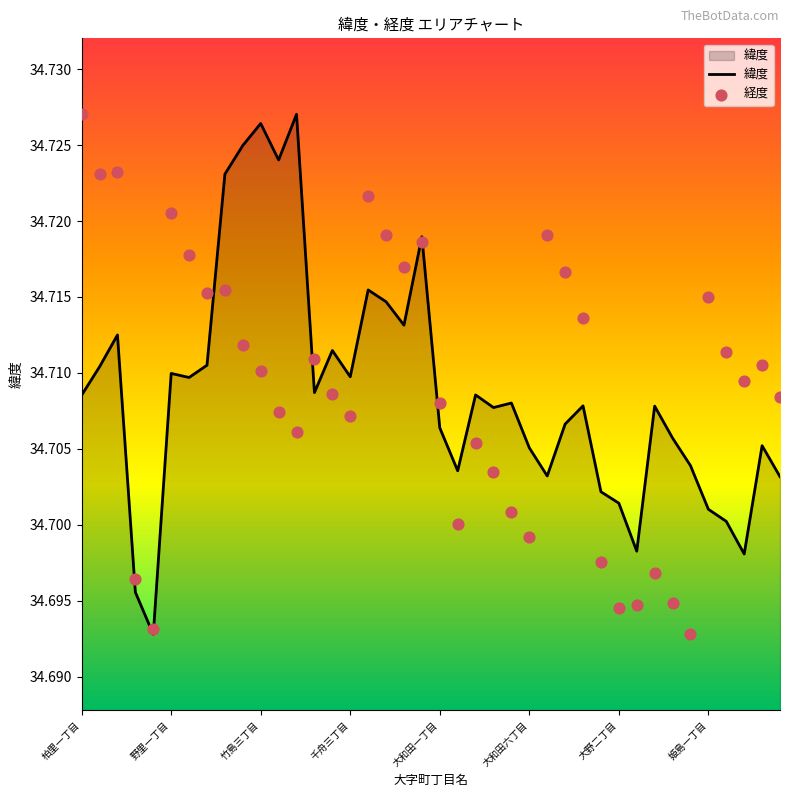

Is the value of 経度 at 33 greater than the value of 緯度 at 32?

No